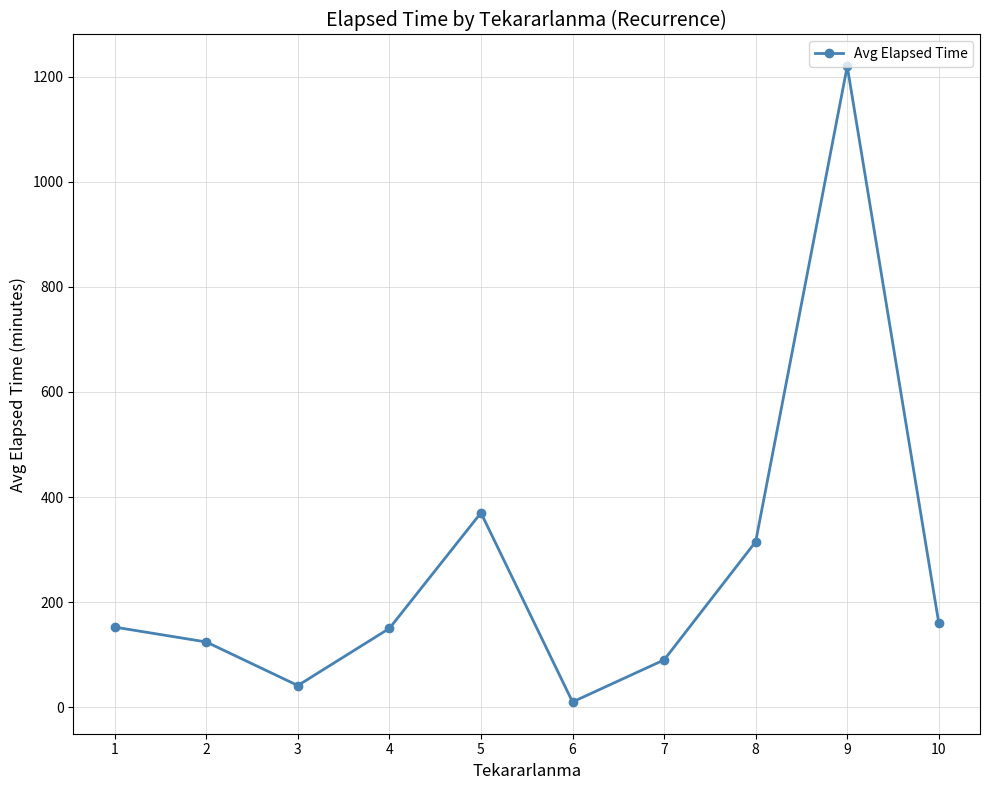

What is the value of the 6th point from the left?

10.0